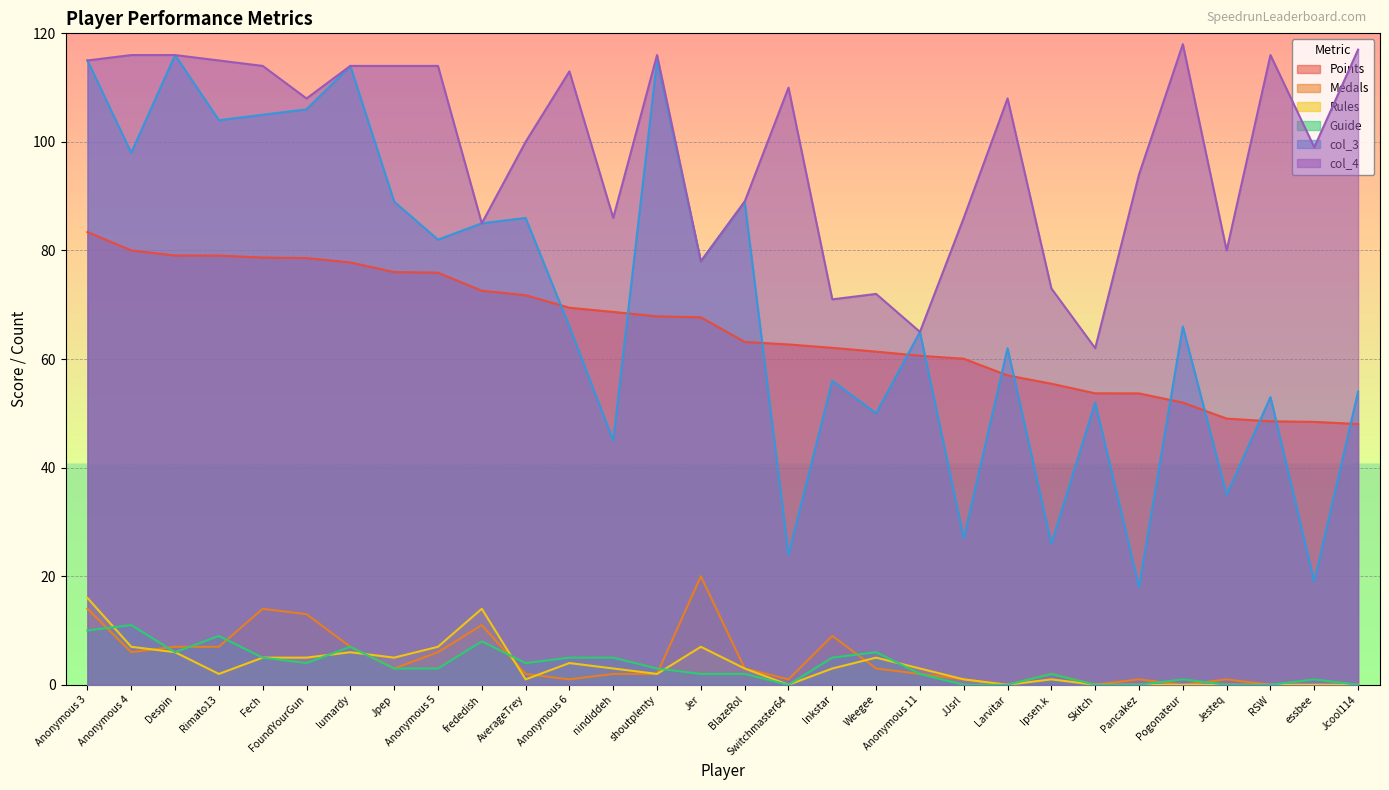

Rank the series at Pogonateur from highest to lowest value.

col_4, col_3, Points, Guide, Medals, Rules